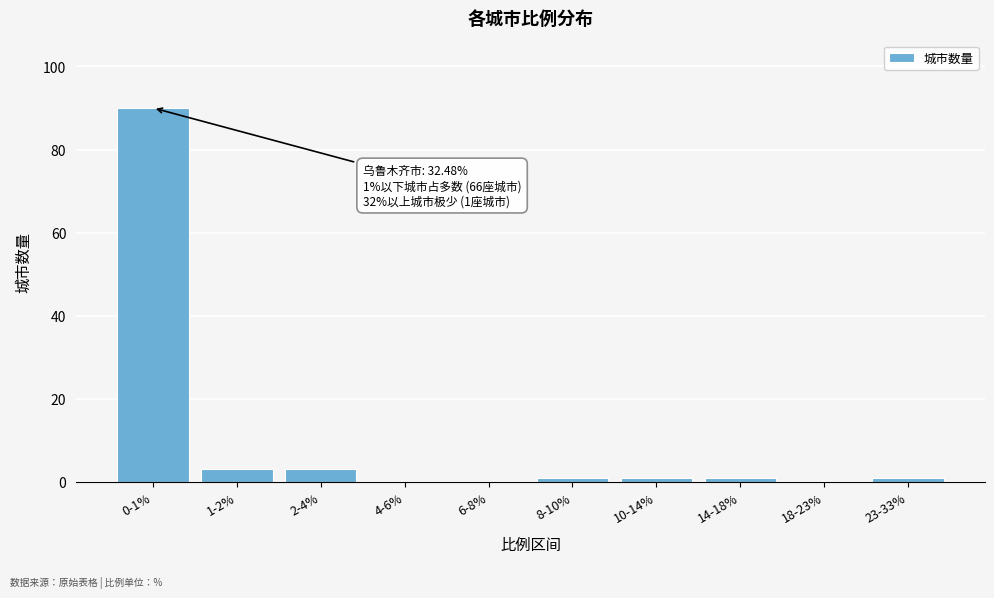

Is it true that the value at 0-1% is 90?

True